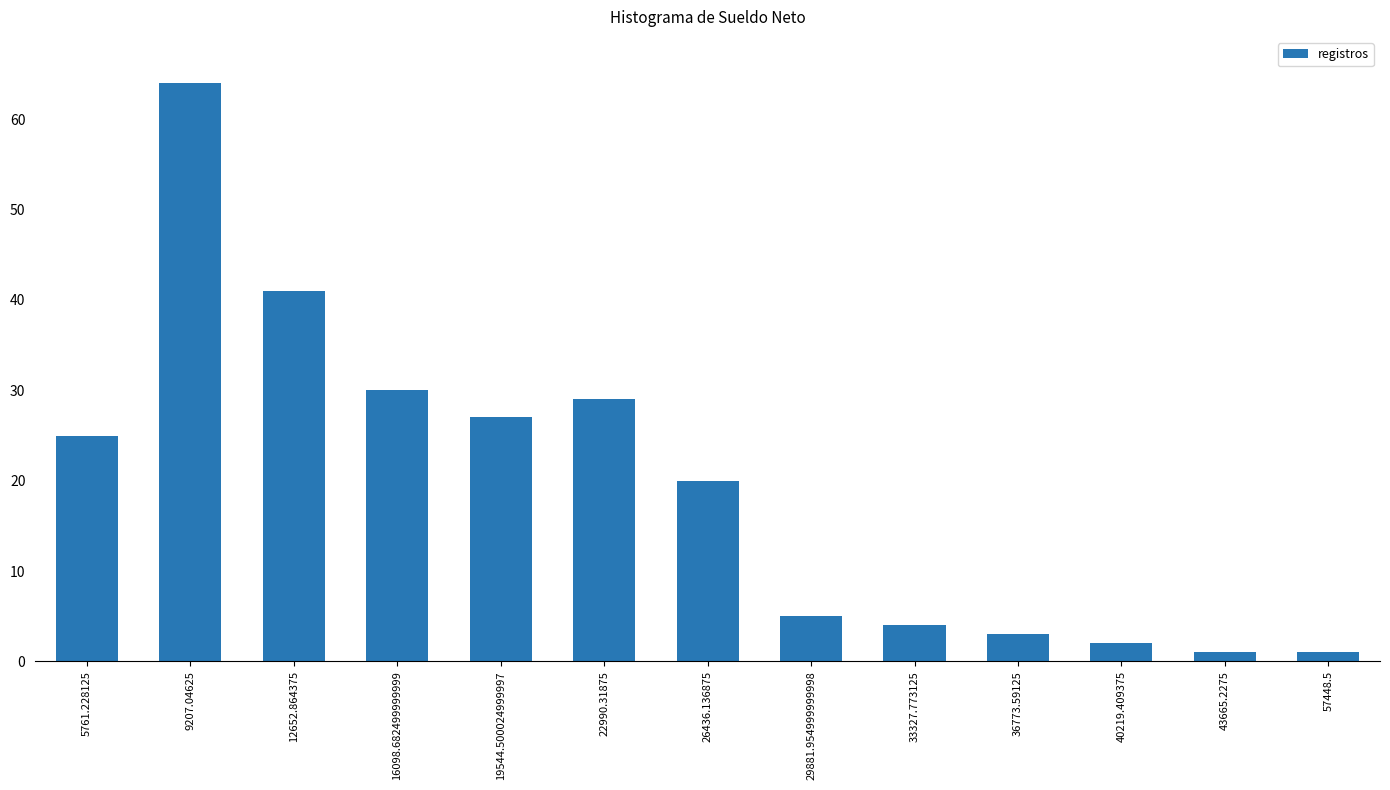

Reading left to right, extract all data points from this chart.

5761.228125=25	9207.04625=64	12652.864375=41	16098.682499999999=30	19544.500024999997=27	22990.31875=29	26436.136875=20	29881.954999999998=5	33327.773125=4	36773.59125=3	40219.409375=2	43665.2275=1	57448.5=1